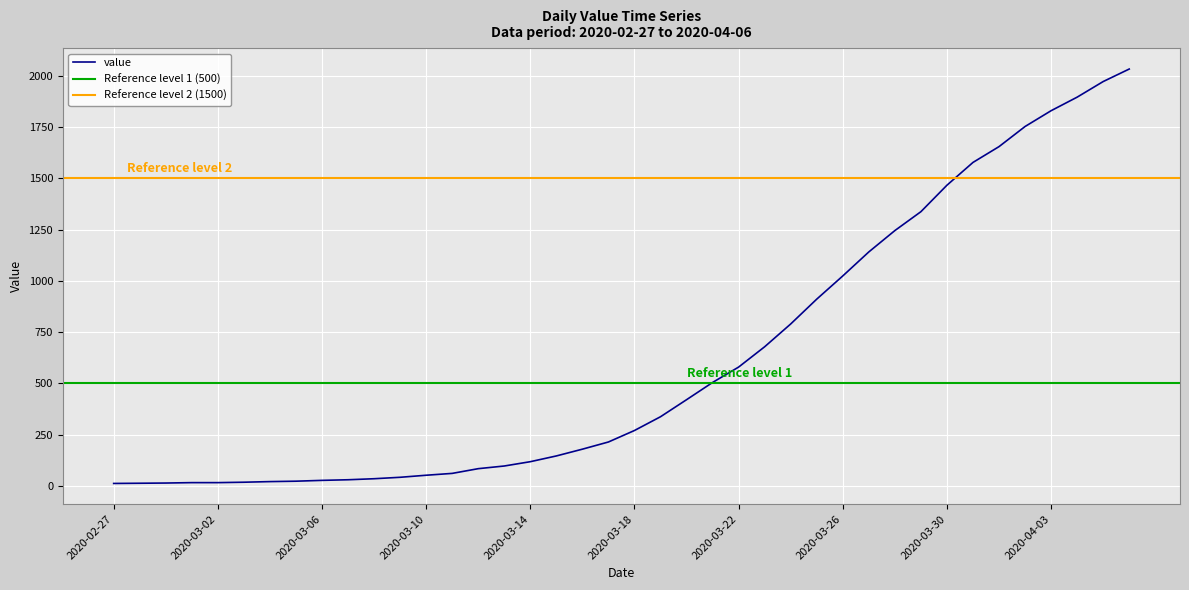

What is the value of the 39th point from the left?

1971